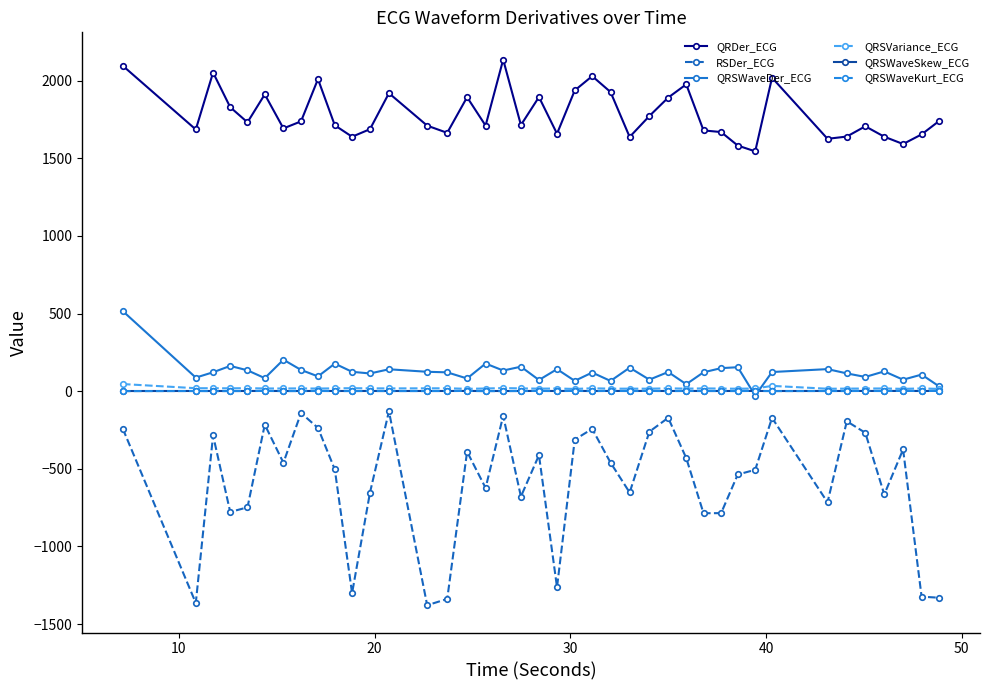

Which series has the widest spread of values?

RSDer_ECG